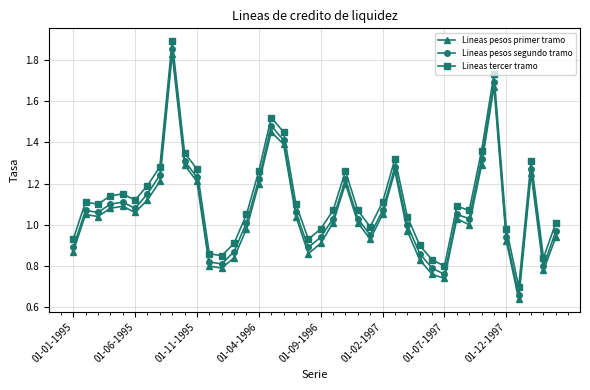

What is the sum of all Lineas pesos segundo tramo values?

43.3